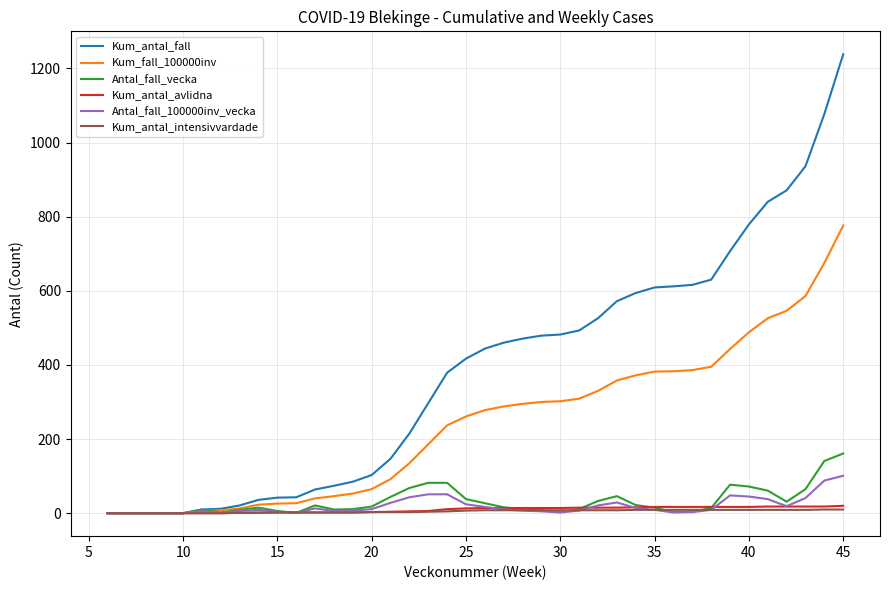

Which series has the largest total across all categories?

Kum_antal_fall